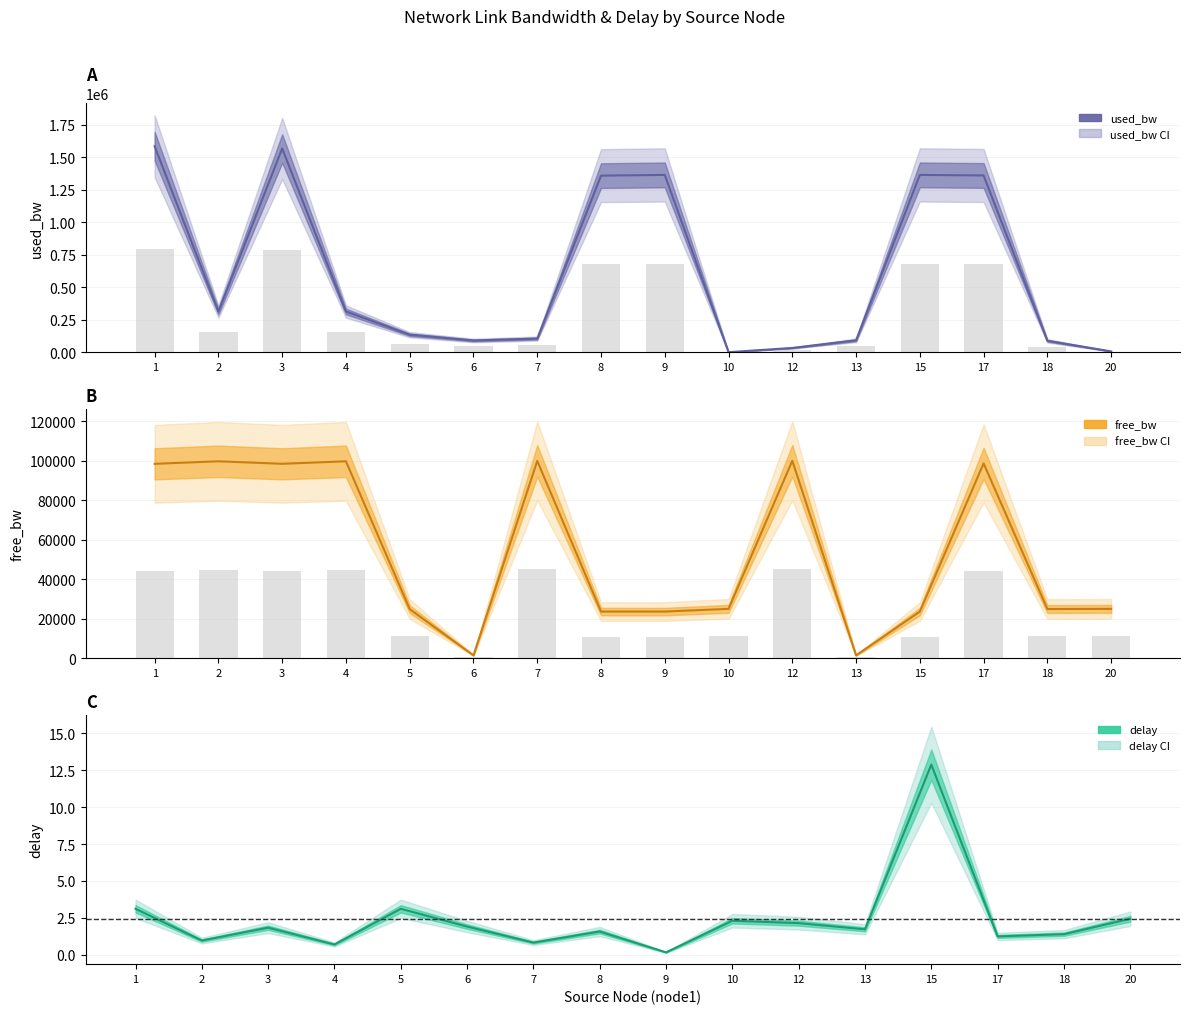

What are all the series names shown in the legend?

delay, free_bw, used_bw